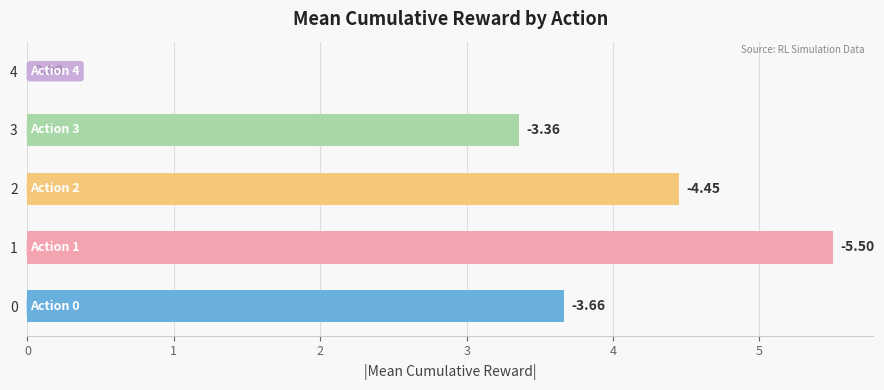

Are the bars horizontal?

Yes